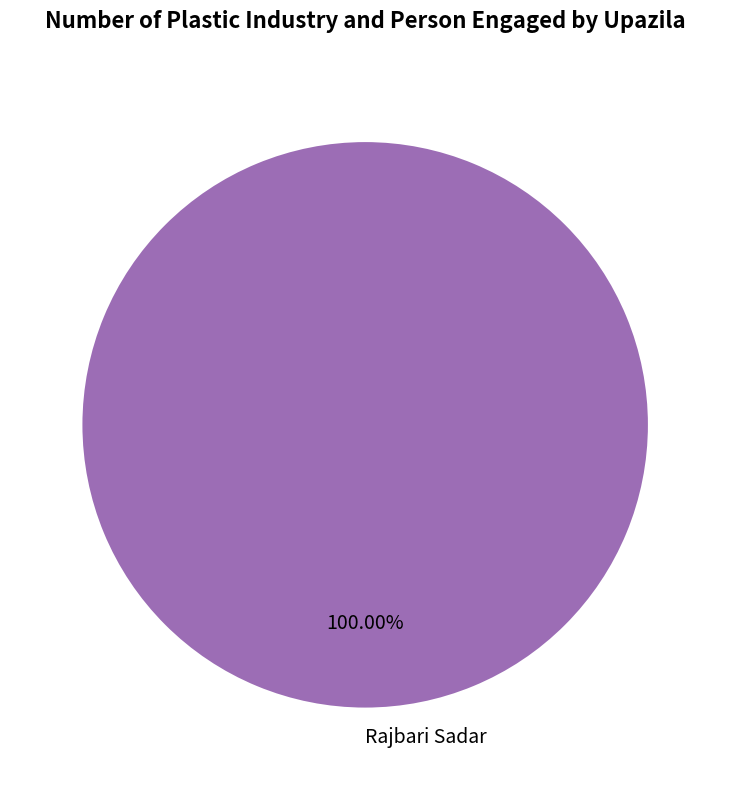

Does any single category account for the majority?

Yes